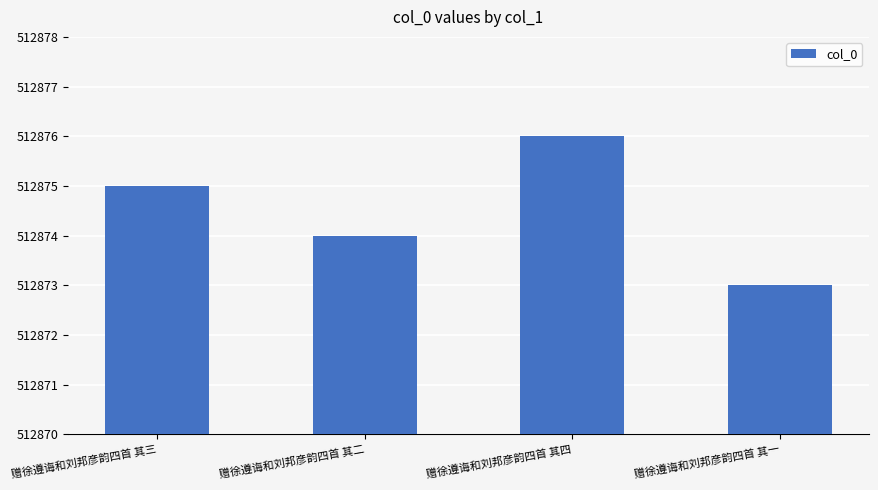

At which category does the chart reach its minimum across all series?

赠徐遵诲和刘邦彦韵四首 其一